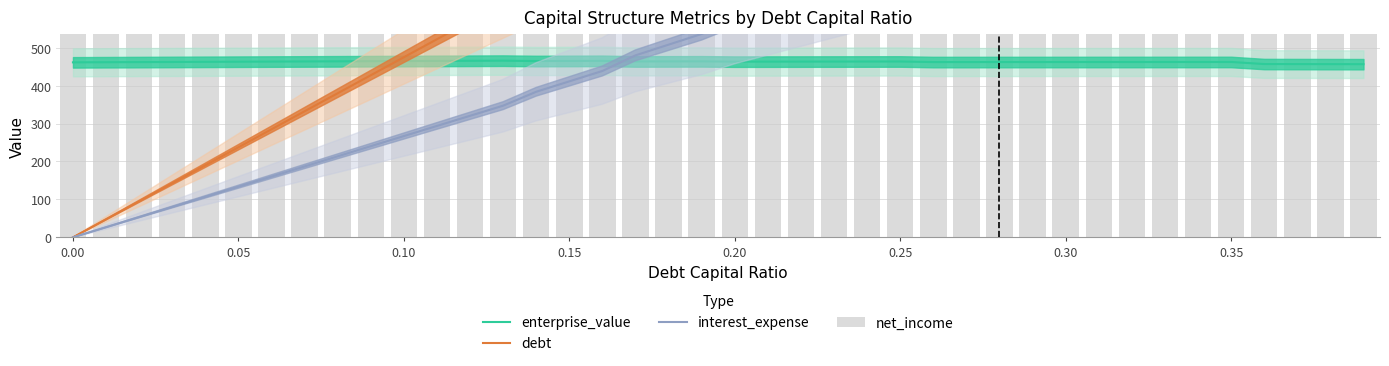

Reading right to left, transcribe all the data shown in this chart.

enterprise_value: 456.4	456.5	456.7	456.8	462.3	462.2	462.2	462.2	462.2	462.1	462.1	462.1	462.0	462.0	463.5	463.4	463.4	463.3	463.2	463.1	463.9	463.8	463.7	465.2	465.0	464.7	465.7	465.3	465.0	464.7	464.3	464.0	463.6	463.3	463.0	462.6	462.3	461.9	461.6	461.3
debt: 1851.5	1804.0	1756.5	1709.1	1661.6	1614.1	1566.7	1519.2	1471.7	1424.2	1376.8	1329.3	1281.8	1234.3	1186.9	1139.4	1091.9	1044.4	997.0	949.5	902.0	854.5	807.1	759.6	712.1	664.6	617.2	569.7	522.2	474.7	427.3	379.8	332.3	284.8	237.4	189.9	142.4	94.9	47.5	0.0
interest_expense: 1180.1	1149.8	1119.6	1089.3	1017.5	988.4	959.4	930.3	901.2	872.1	843.1	814.0	784.9	755.9	714.9	686.3	657.7	629.1	600.5	571.9	536.1	507.9	479.7	438.6	411.1	383.7	347.1	320.4	293.7	267.0	240.3	213.6	186.9	160.2	133.5	106.8	80.1	53.4	26.7	0.0
net_income: 1648.4	1674.9	1701.4	1727.9	1790.7	1816.1	1841.6	1867.0	1892.4	1917.9	1943.3	1968.8	1994.2	2019.6	2055.4	2080.5	2105.5	2130.5	2155.5	2180.6	2211.9	2236.6	2261.3	2297.3	2321.2	2345.2	2377.3	2400.7	2424.0	2447.4	2470.8	2494.1	2517.5	2540.8	2564.2	2587.6	2610.9	2634.3	2657.6	2681.0